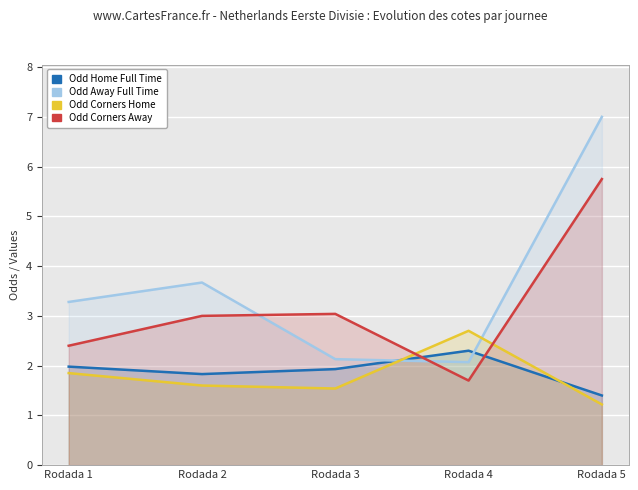

What is the value of the Odd_Corners_H point at the 1st from the left?

1.9